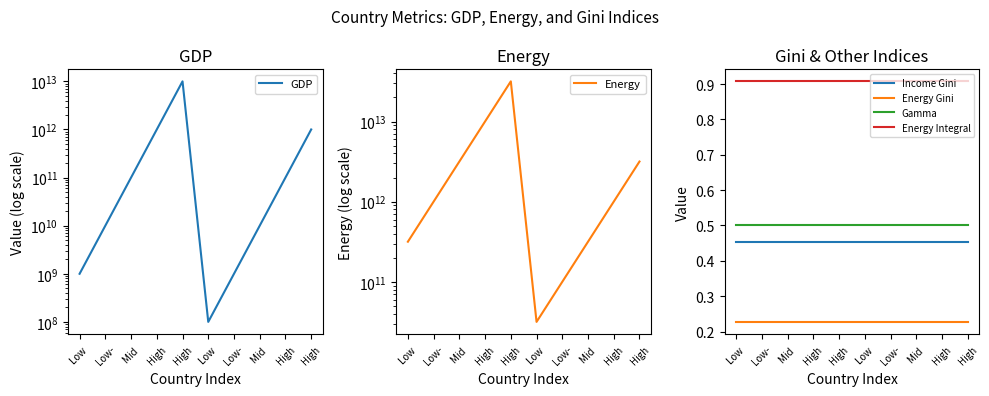

Does the chart have visible grid lines?

No